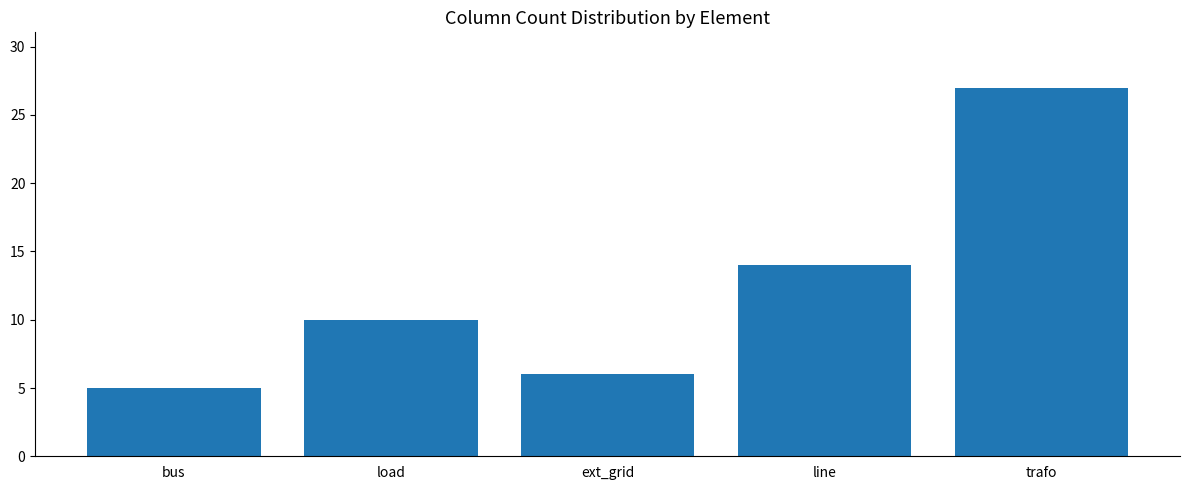

What position from the left is ext_grid?

3